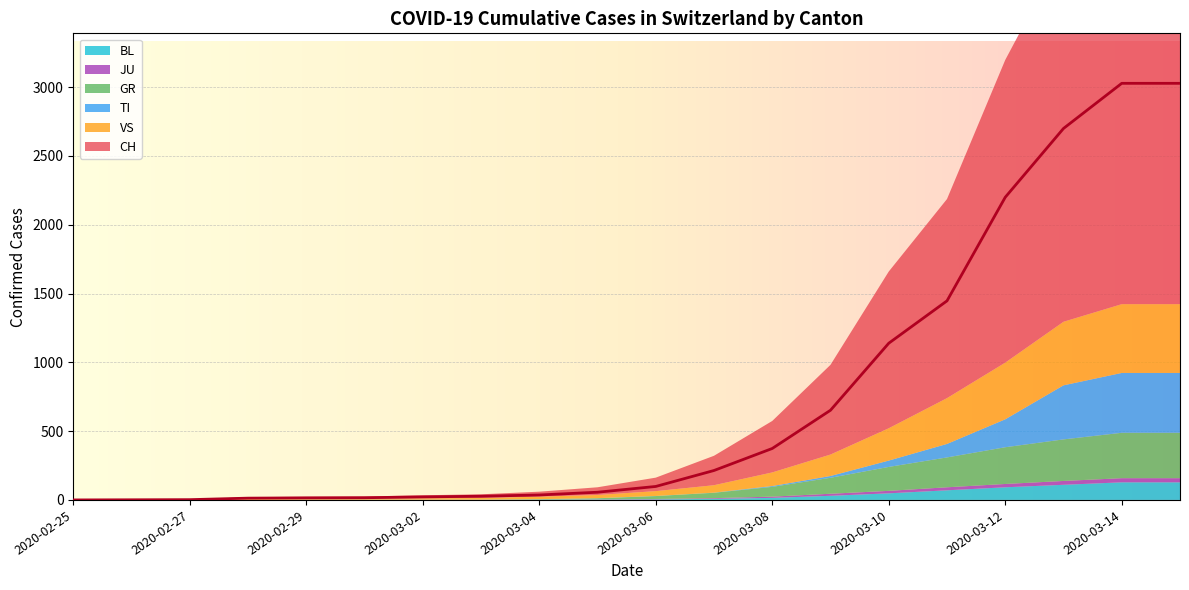

The value of JU at 2020-03-06 is 3. True or false?

True